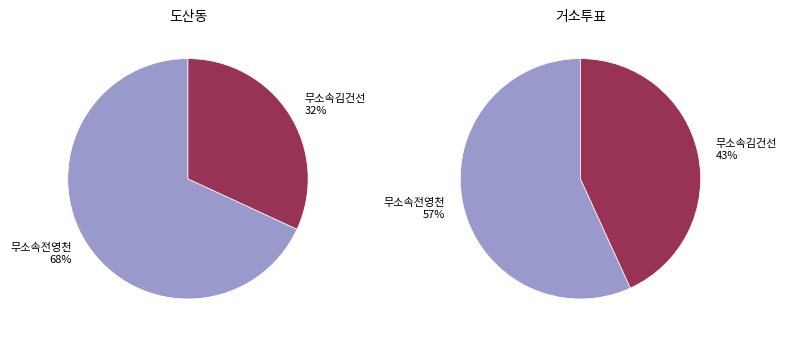

Between 무소속김건선 and 무소속전영천, which is larger?

무소속전영천